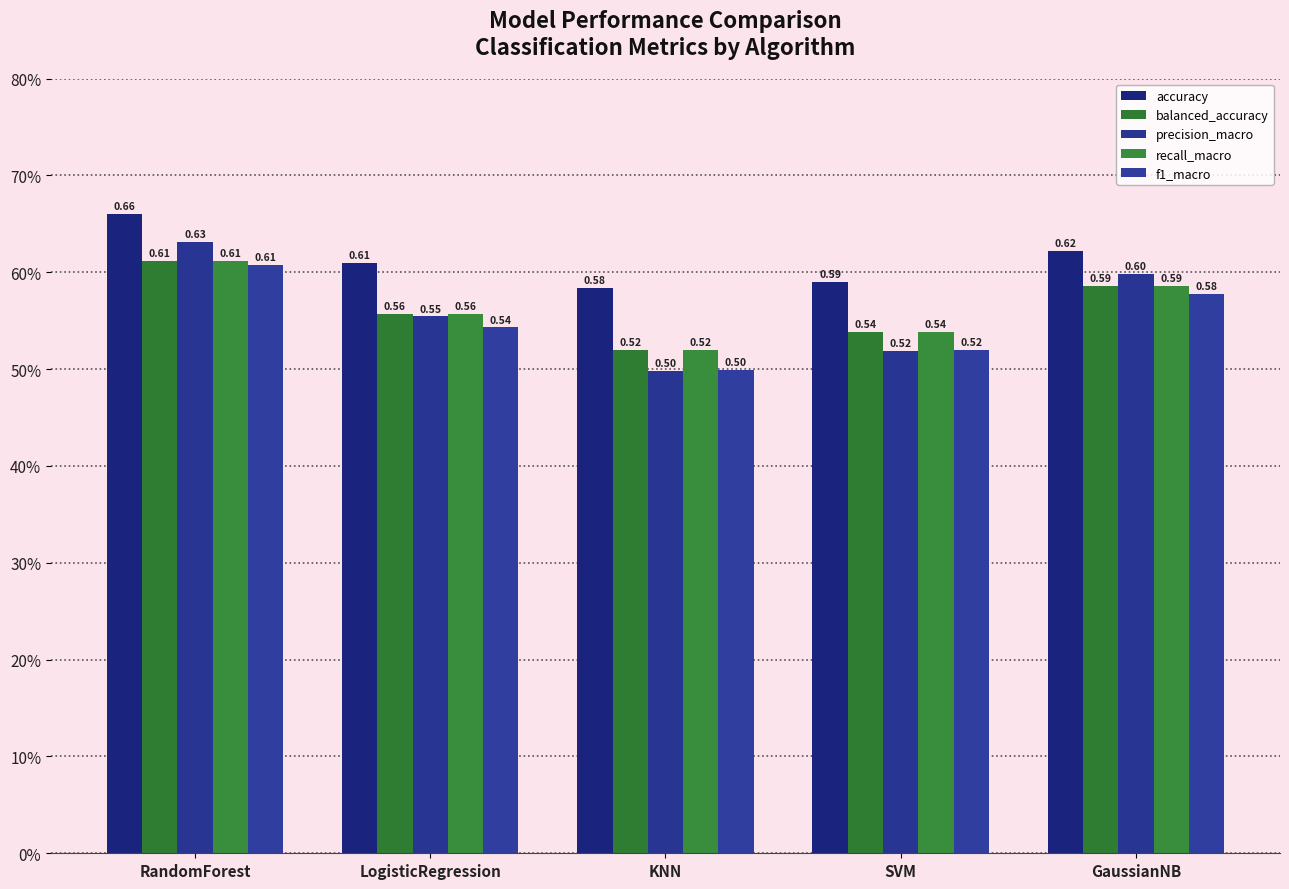

At which category does the chart reach its minimum across all series?

KNN